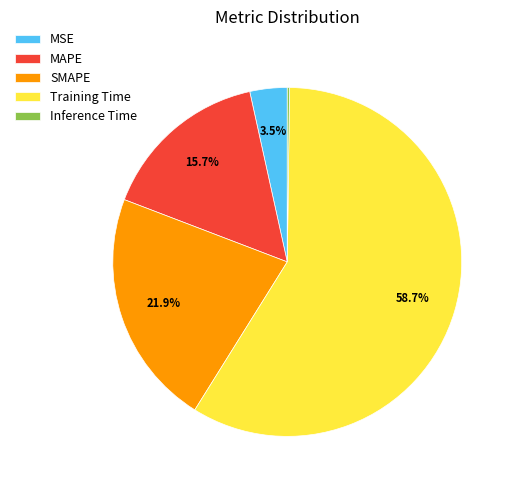

Does MAPE account for over 50% of the chart?

No